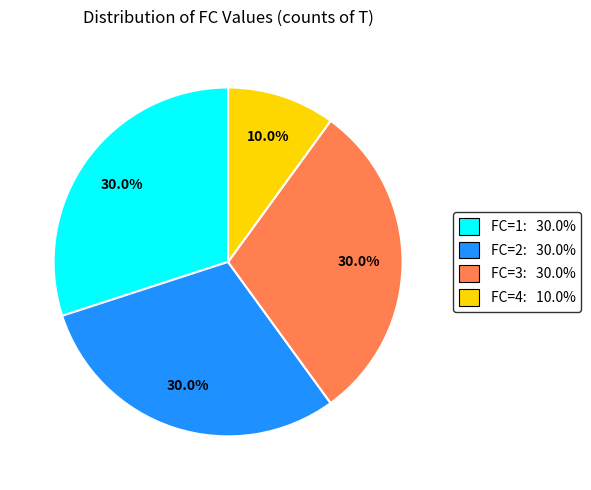

Is there any slice that represents more than half of the pie?

No